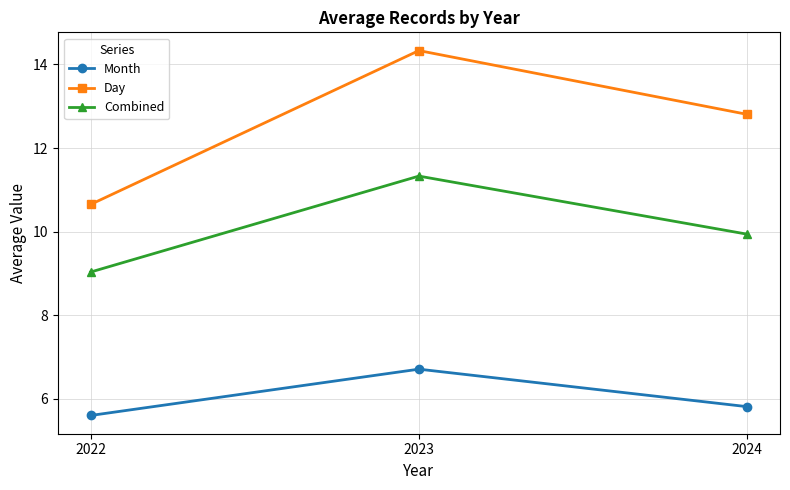

What is the value of the Day point at the 2nd from the left?

14.3